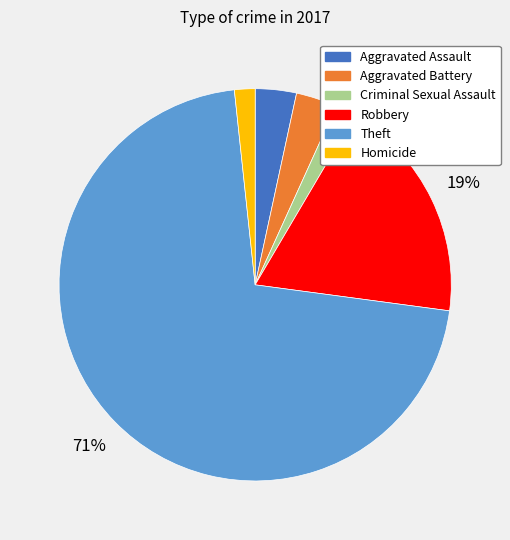

What percentage is the Robbery slice, to the nearest percent?

19%